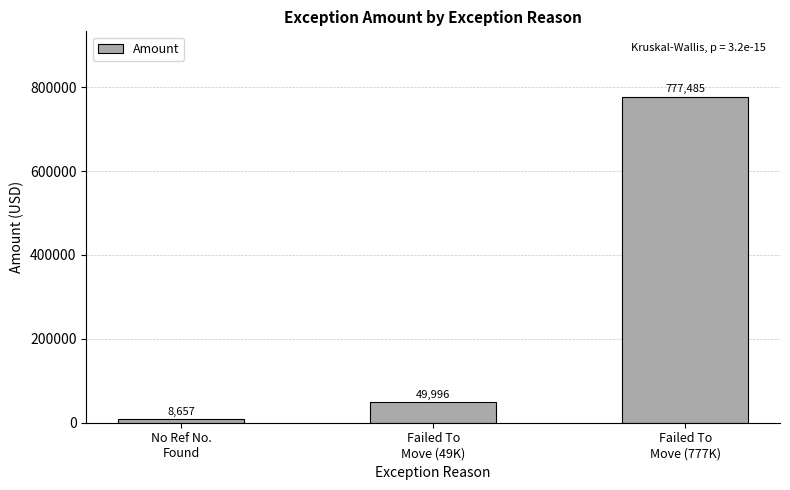

What is the label of the 1st bar from the left?

No Ref No.
Found